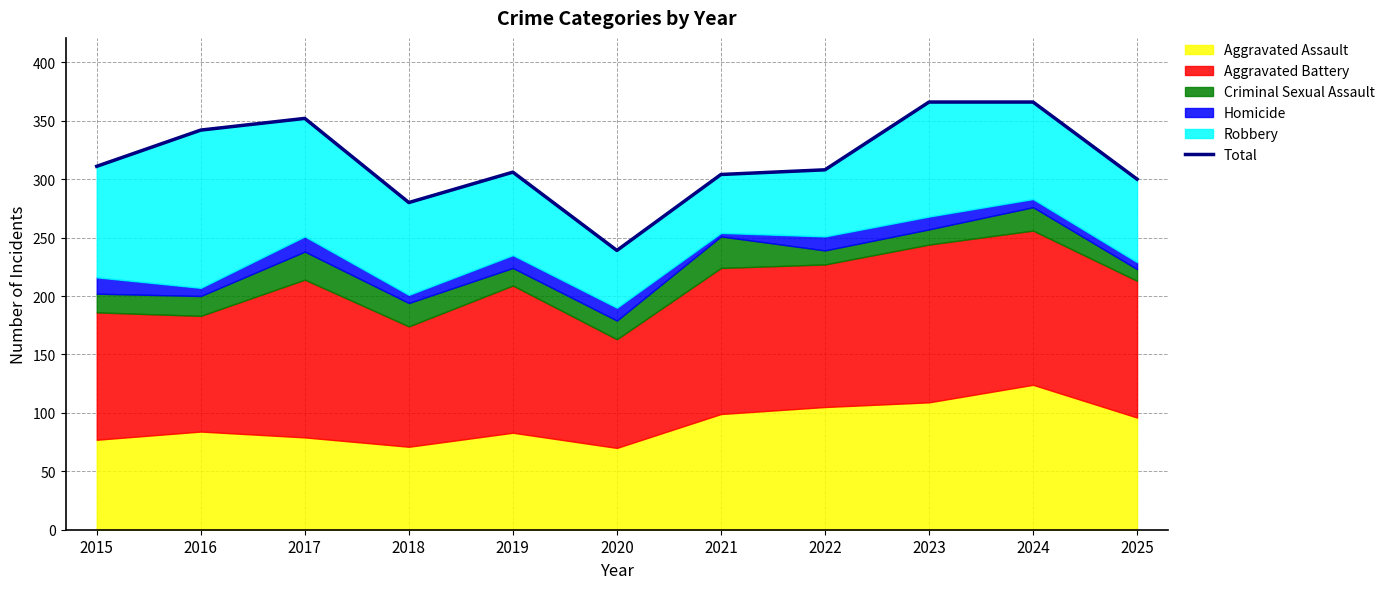

Does the chart have visible grid lines?

Yes